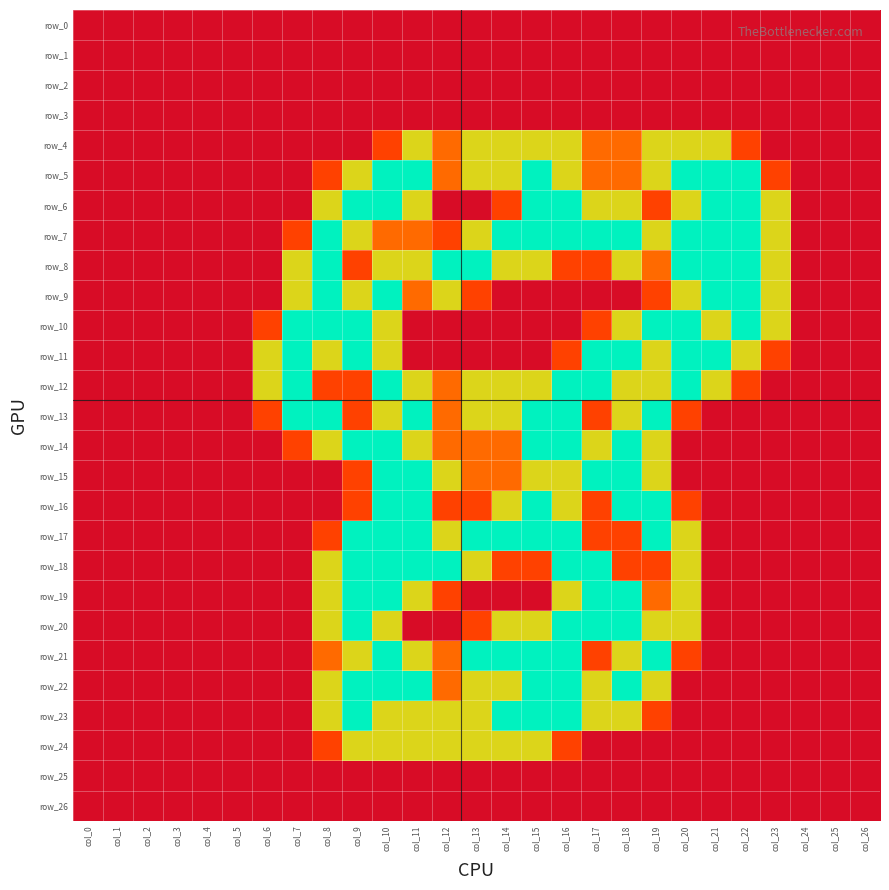

Between col_22 and col_23, which series saw the biggest shift?

row_5